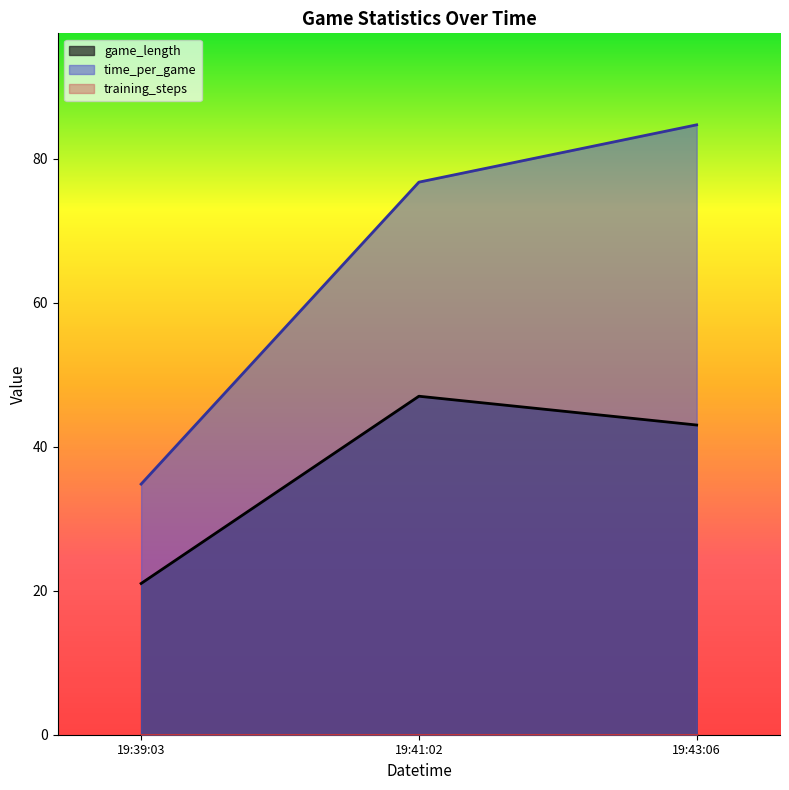

How many categories are shown in the chart?

3